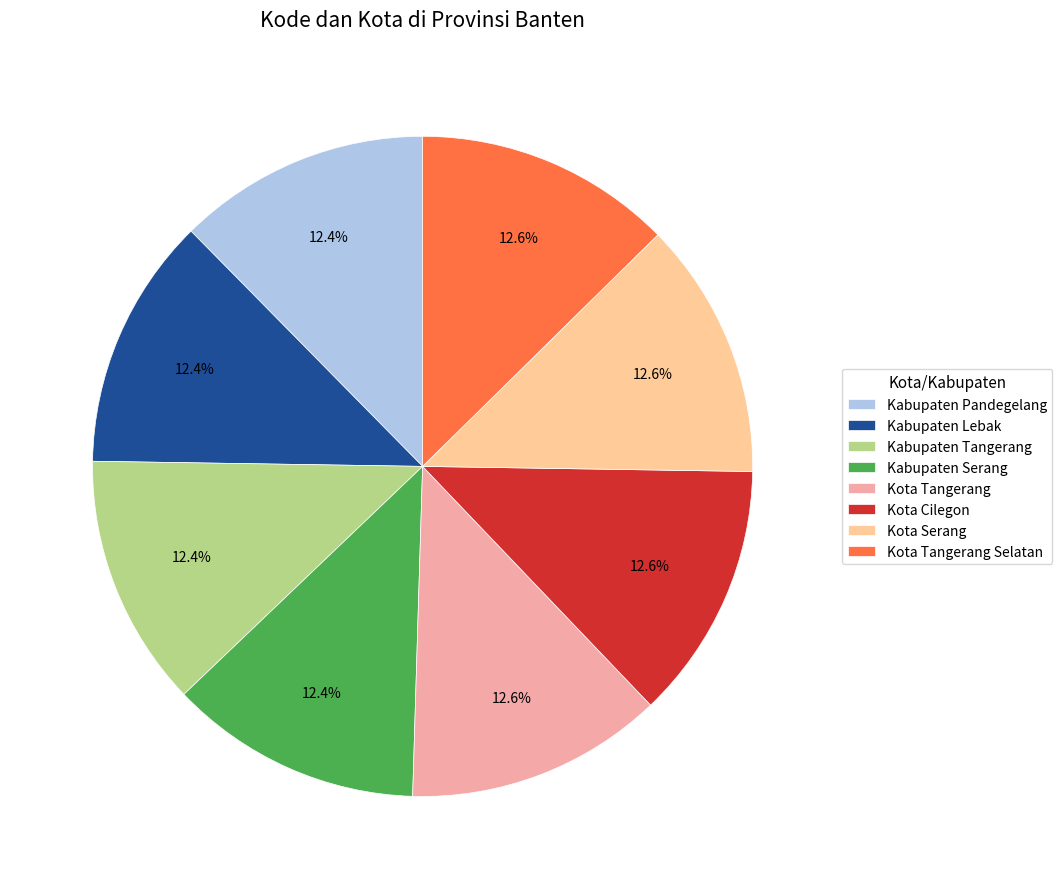

To the nearest percent, what portion does Kota Cilegon represent?

13%